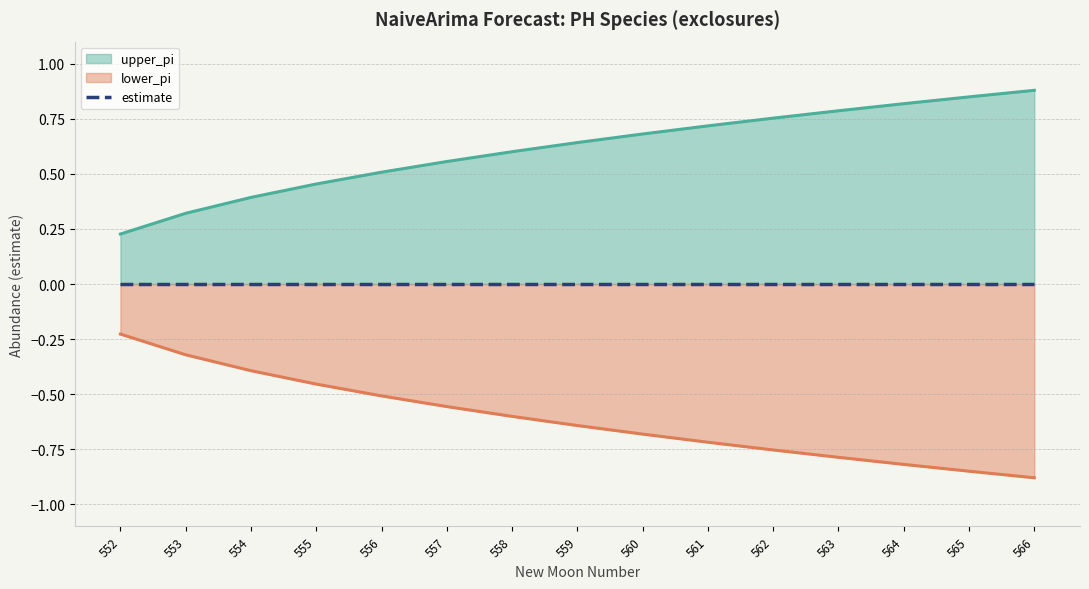

True or false: lower_pi line and upper_pi line cross at least once.

False